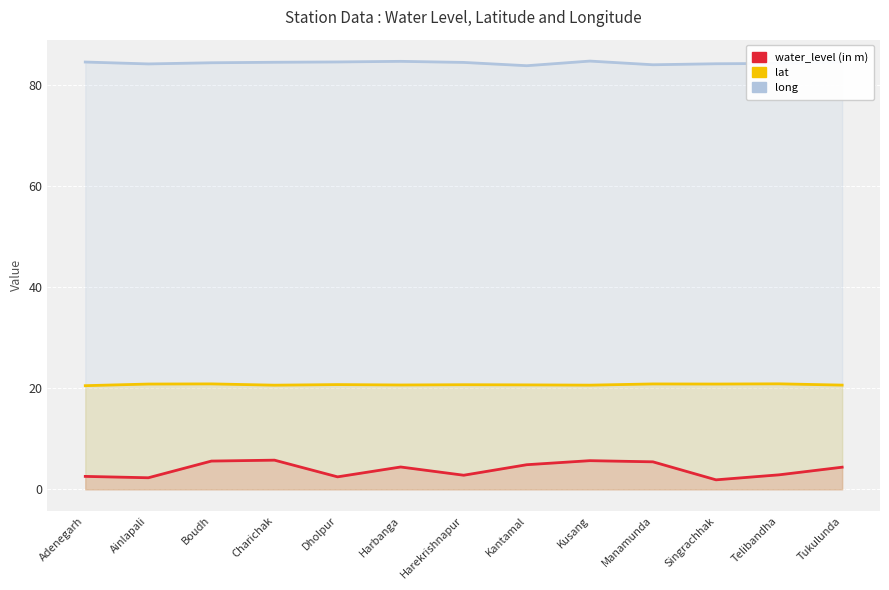

At Charichak, list the series in order from largest to smallest.

long, lat, water_level (in m)